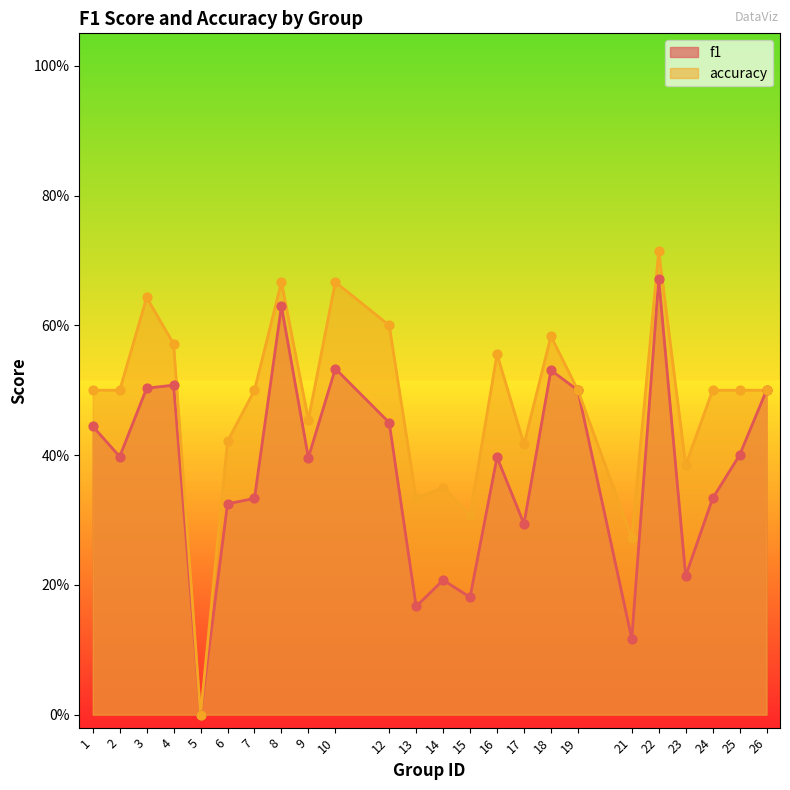

At which category is the sum across all series the highest?

22